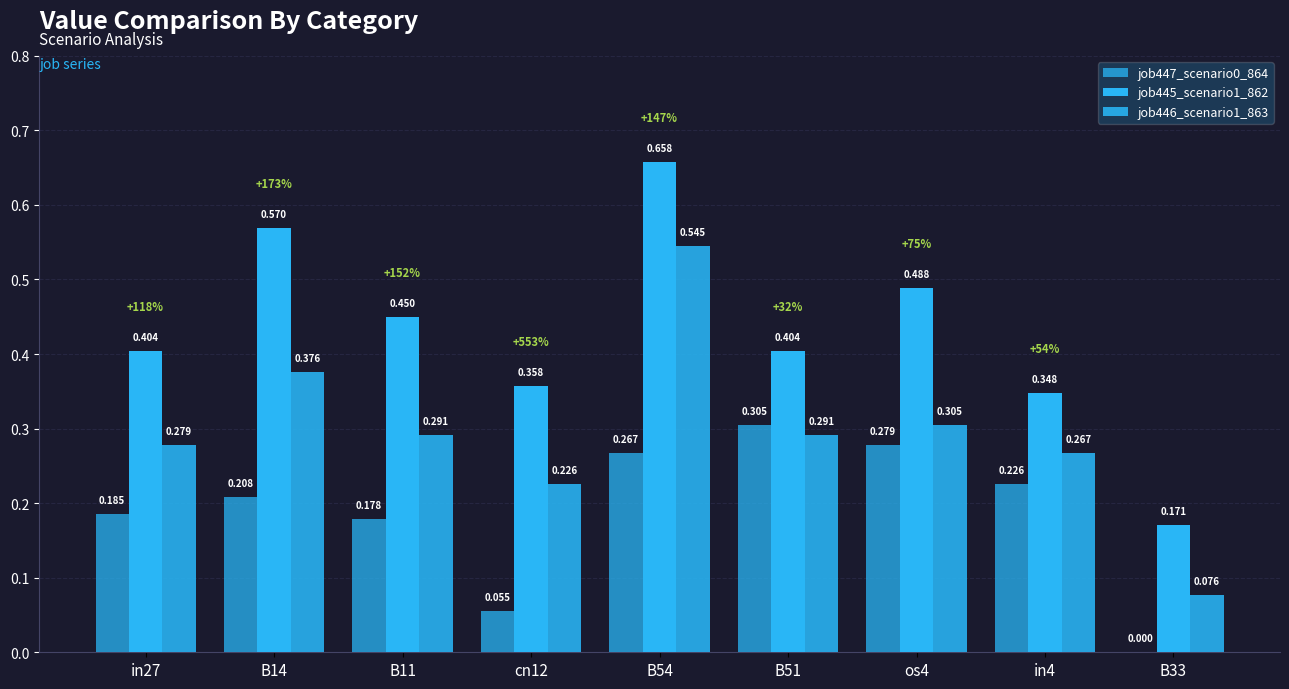

How many distinct data groups are displayed?

3